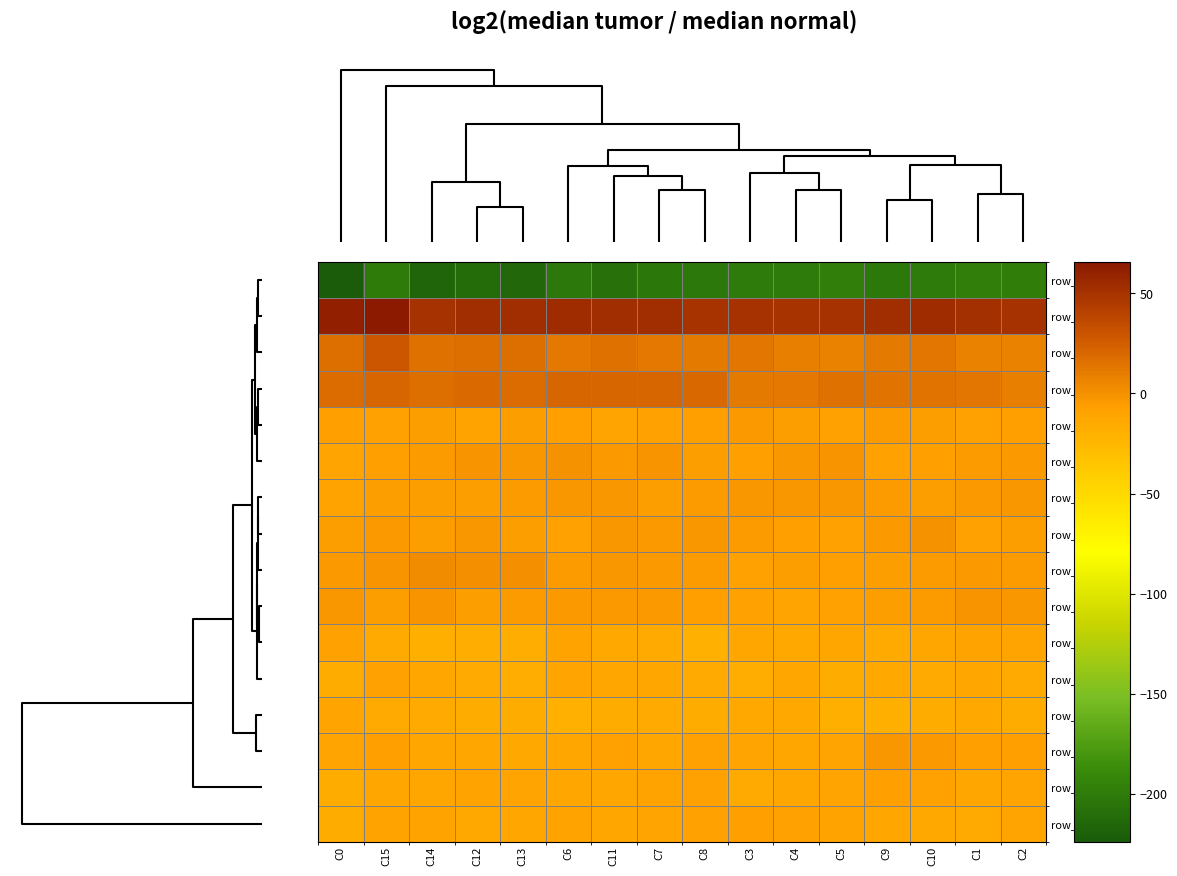

What is the greatest value displayed?

65.8